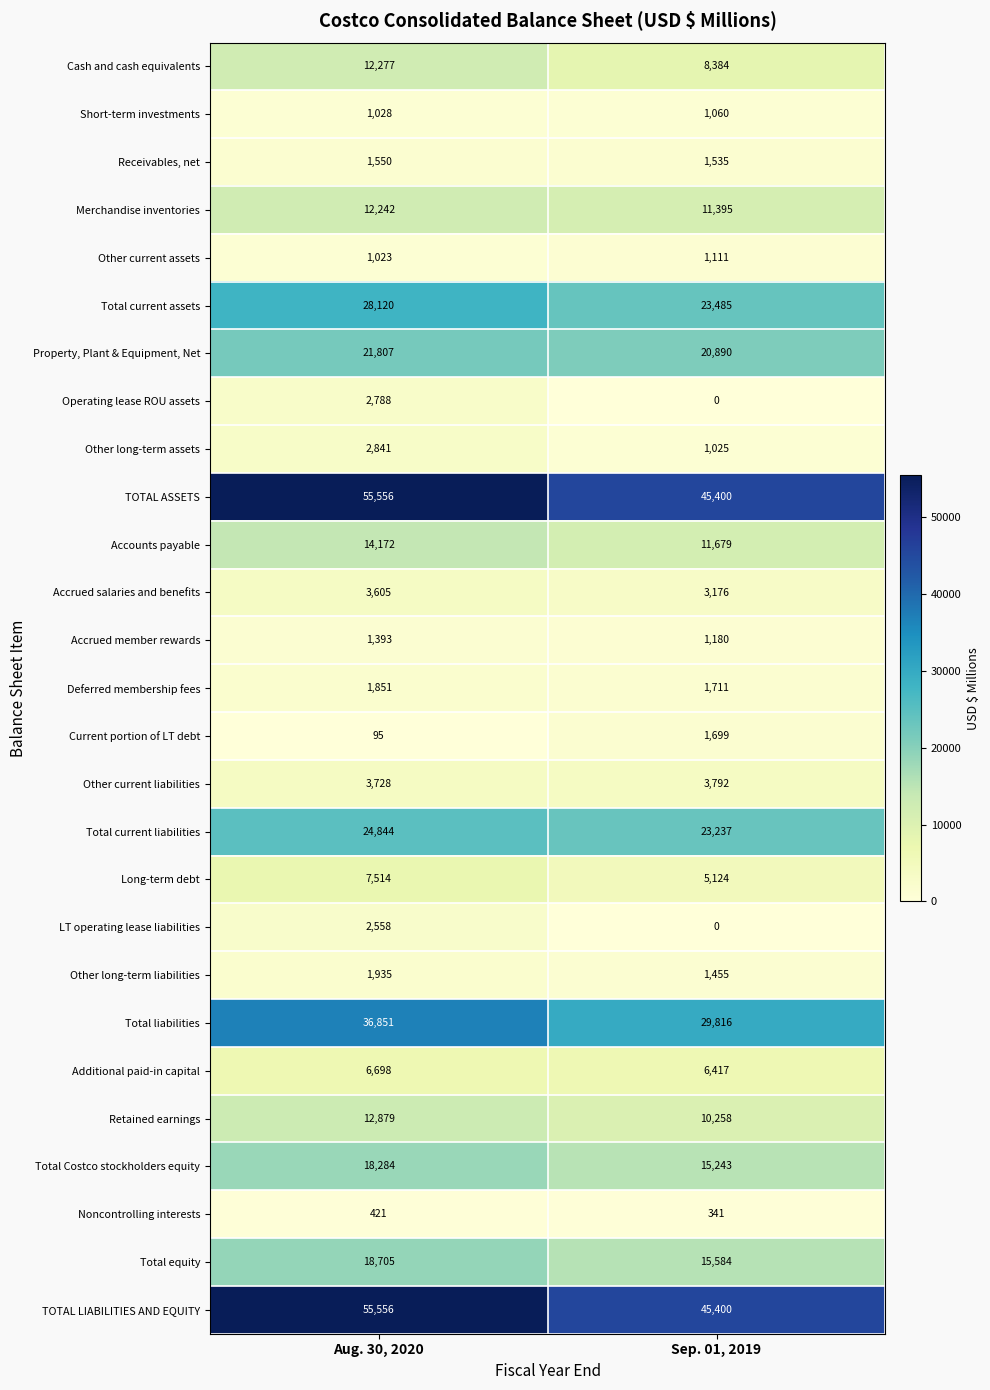

The Merchandise inventories series shows 19082 at Sep. 01, 2019. True or false?

False